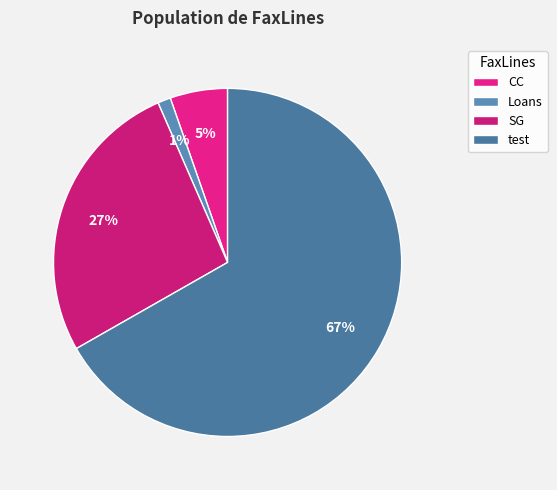

Combined, do test and SG account for over 50%?

Yes